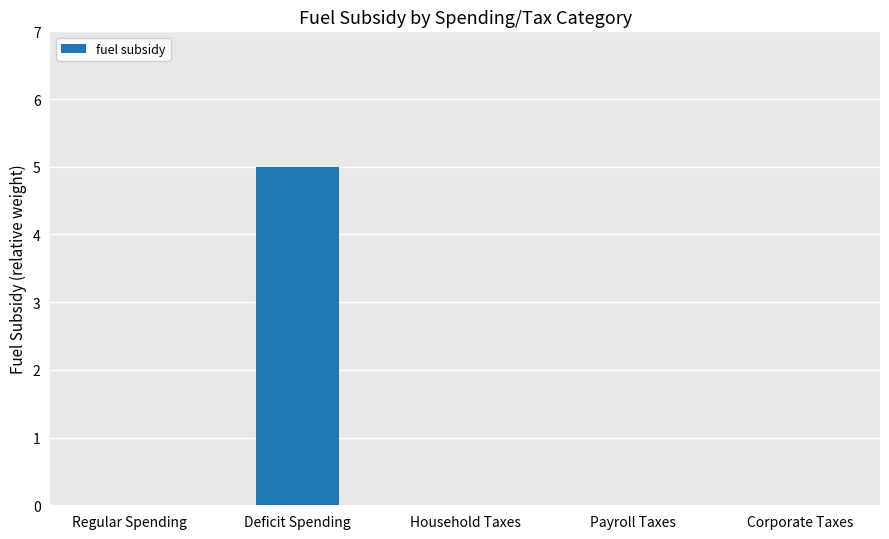

Which category has the highest value across all series?

Deficit Spending